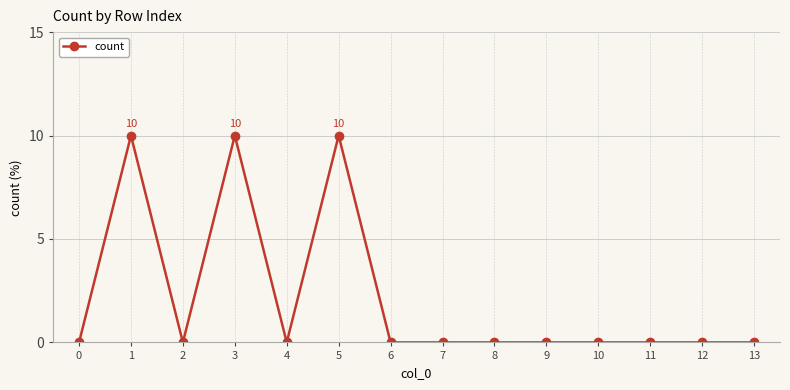

What is the greatest value displayed?

10